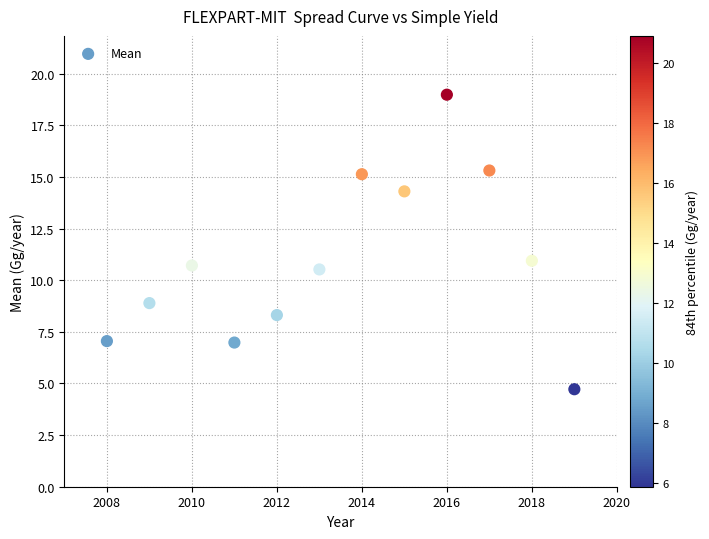

What is the range of Y values (max minus min)?

14.3